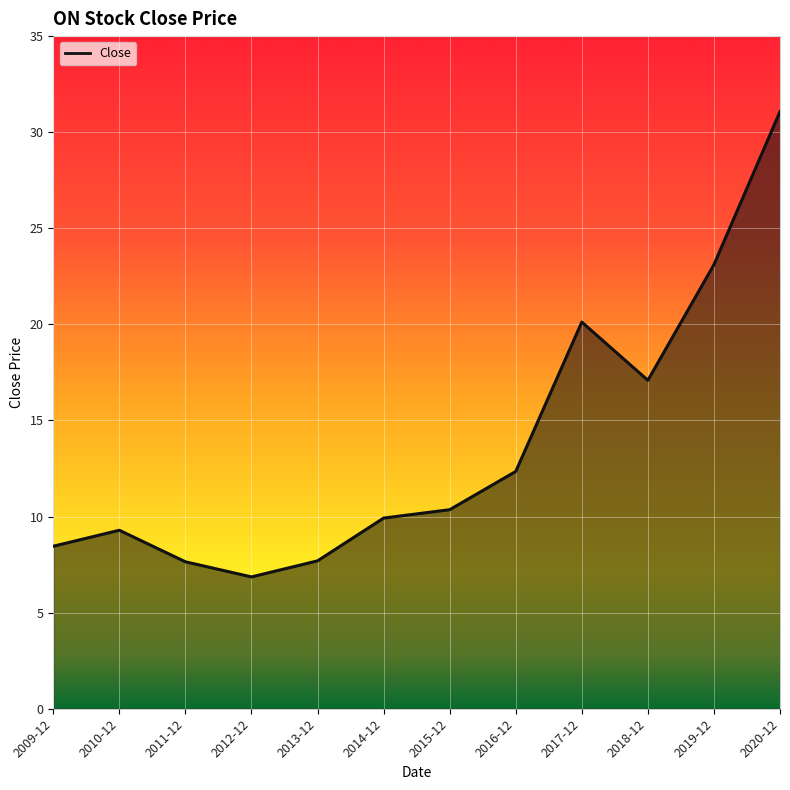

How many interior local valleys (lower than both neighbors) does the data have?

2